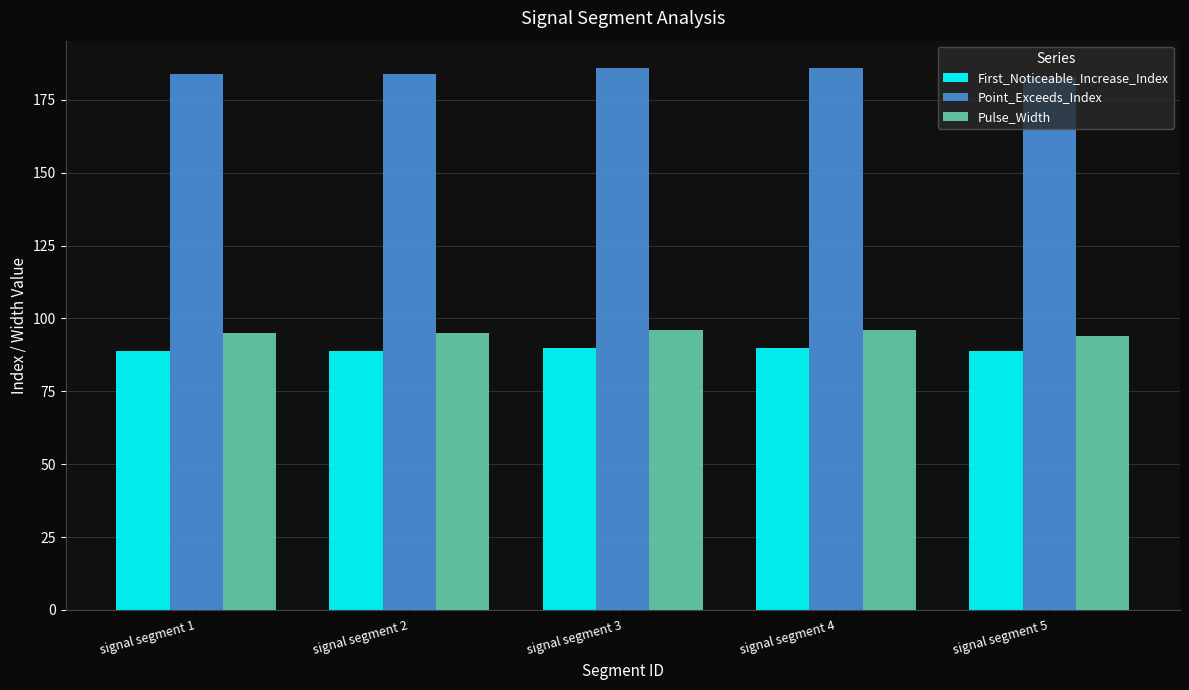

Reading right to left, transcribe all the data shown in this chart.

First_Noticeable_Increase_Index: 89	90	90	89	89
Point_Exceeds_Index: 183	186	186	184	184
Pulse_Width: 94	96	96	95	95